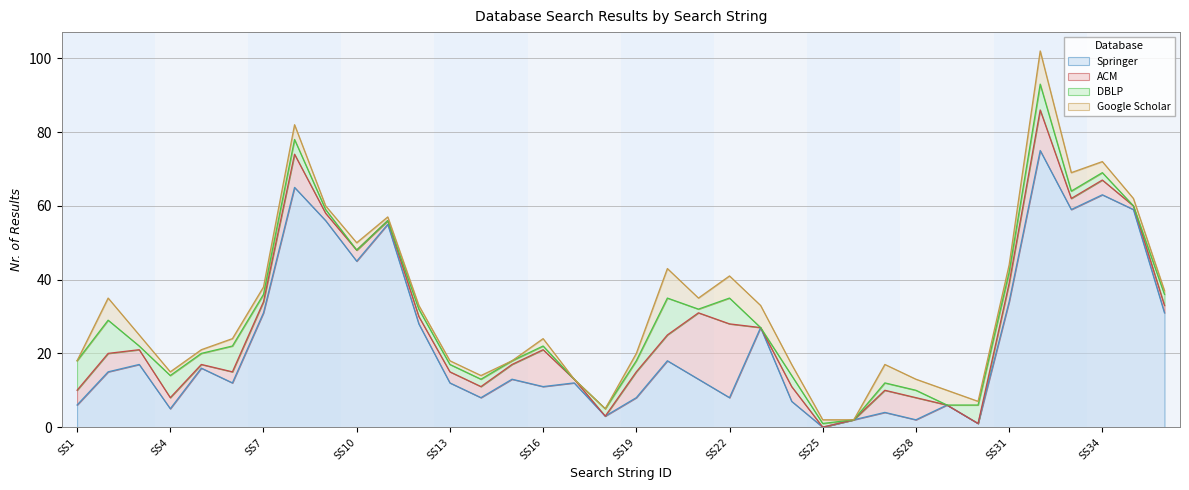

After their last crossing, which series has the higher values: Google Scholar or ACM?

ACM